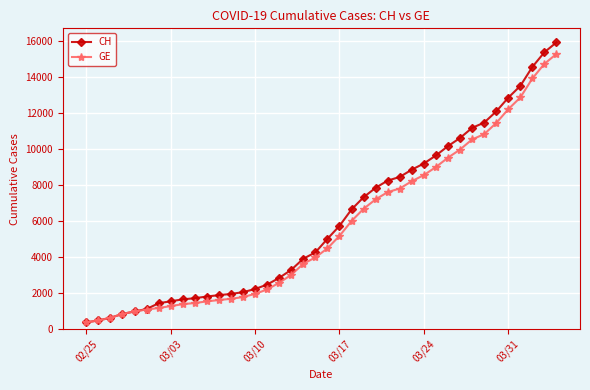

What is the value of the CH point at the 15th from the left?

2226